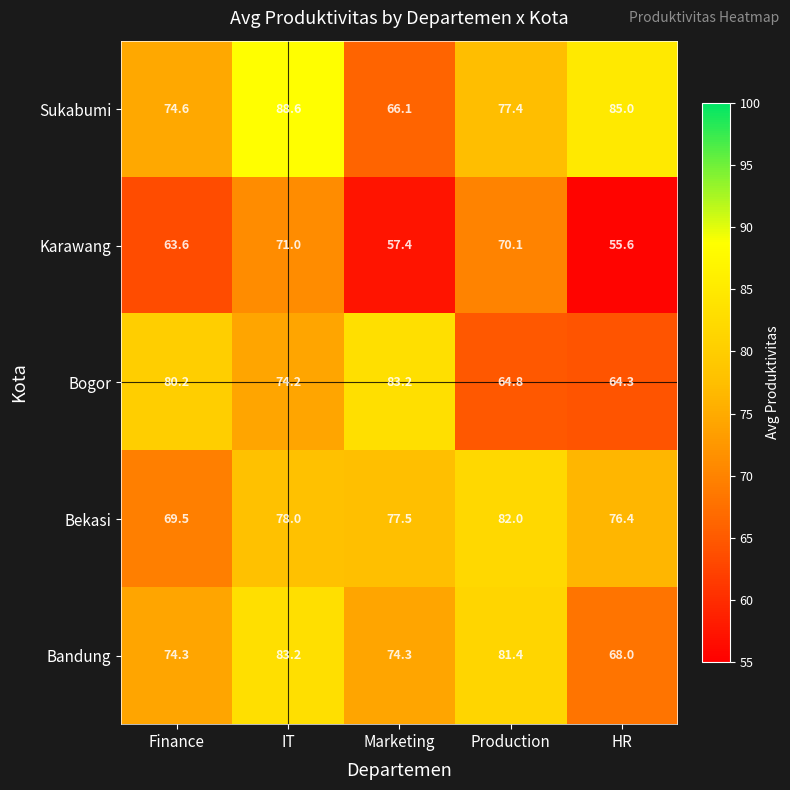

What is the greatest value displayed?

88.6